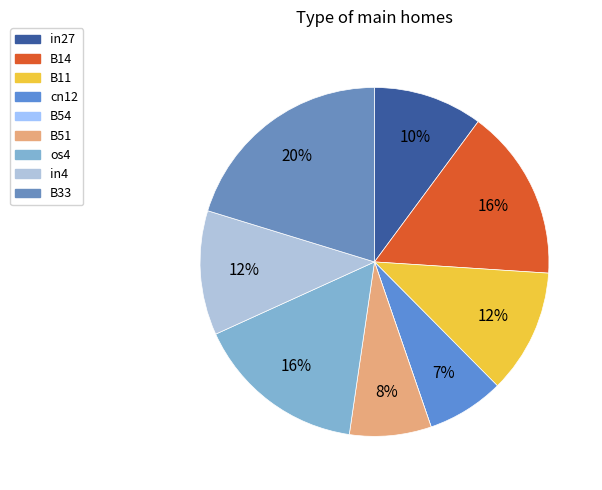

Count the number of slices in the pie.

9